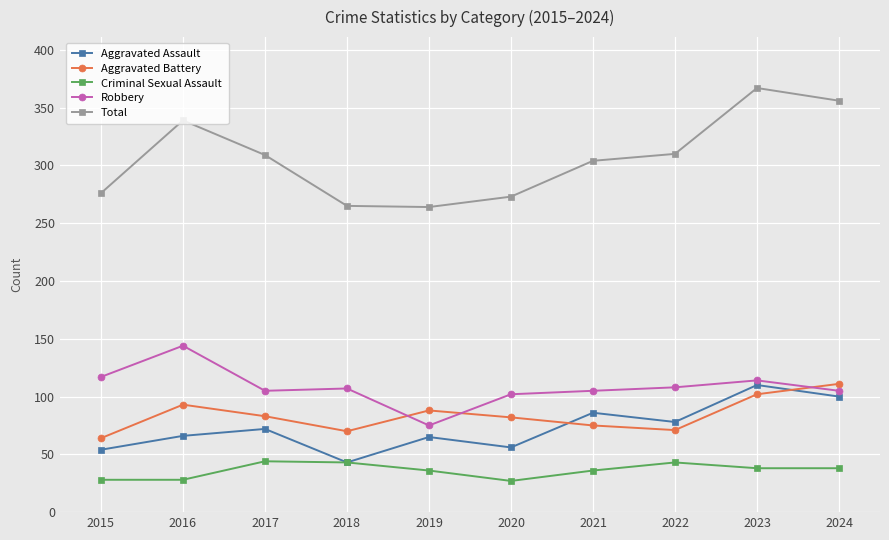

Which category has the highest value across all series?

2023